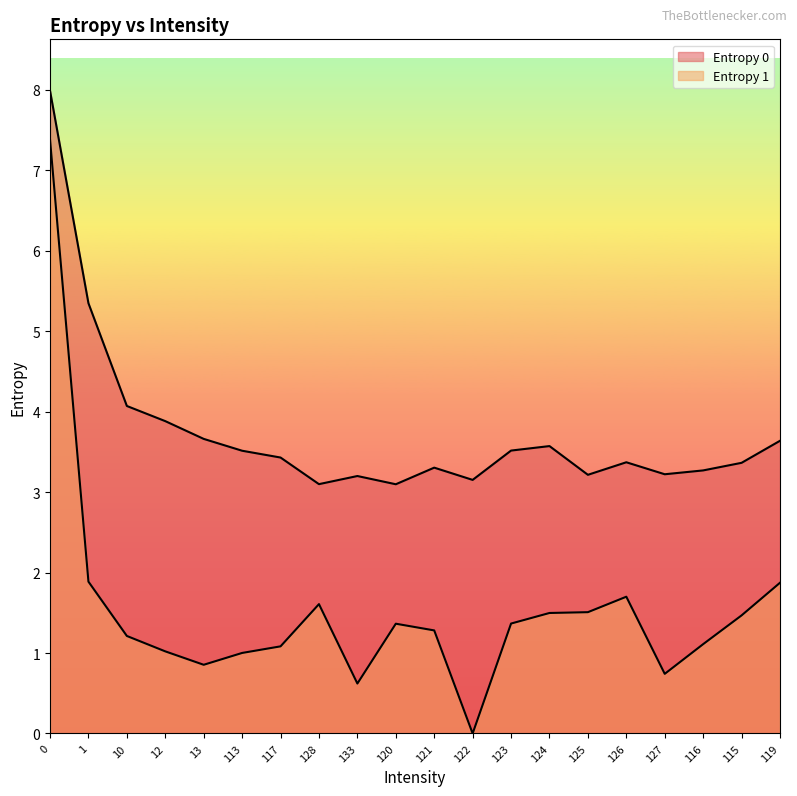

True or false: Entropy 1 and Entropy 0 intersect in this chart.

False